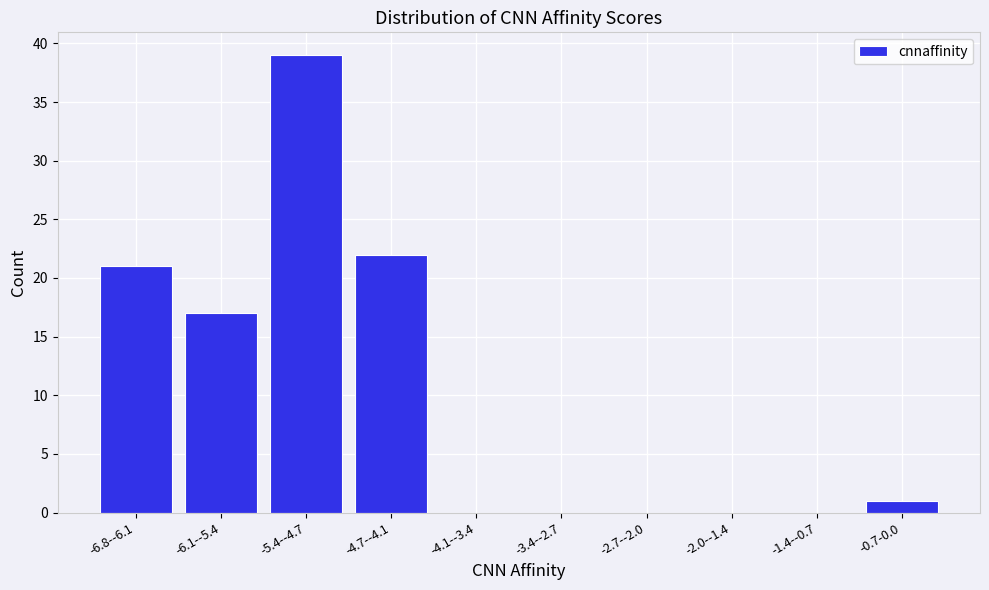

Reading left to right, what are all the values shown in this chart?

-6.8--6.1=21	-6.1--5.4=17	-5.4--4.7=39	-4.7--4.1=22	-4.1--3.4=0	-3.4--2.7=0	-2.7--2.0=0	-2.0--1.4=0	-1.4--0.7=0	-0.7-0.0=1